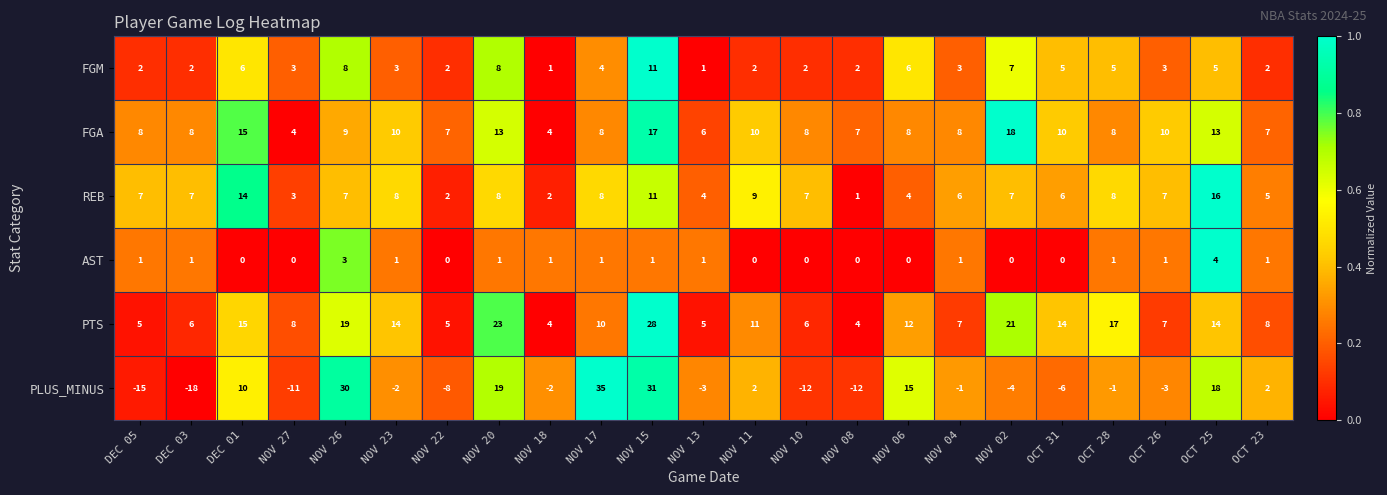

How many categories are shown in the chart?

23